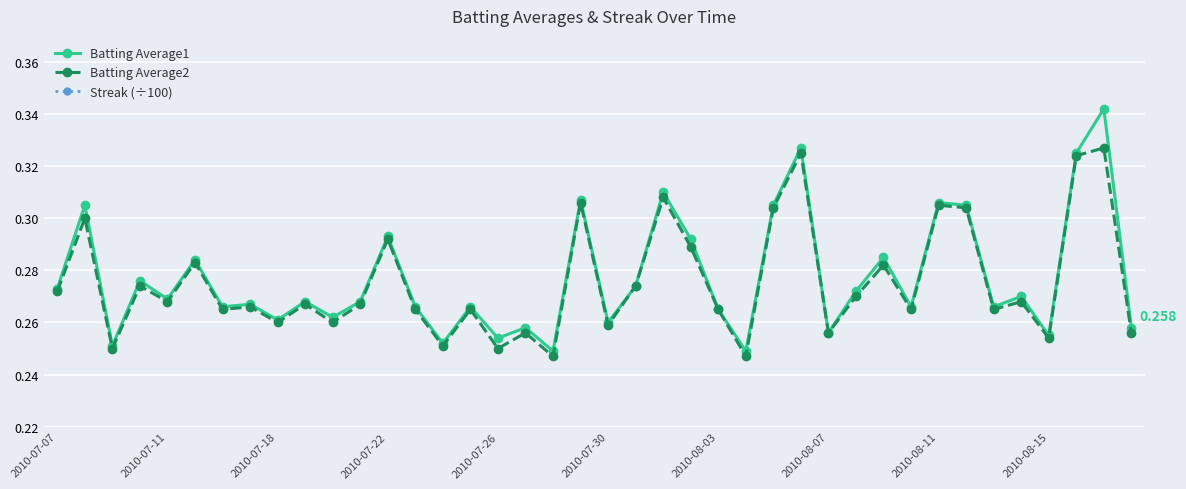

At which category is the sum across all series the highest?

38